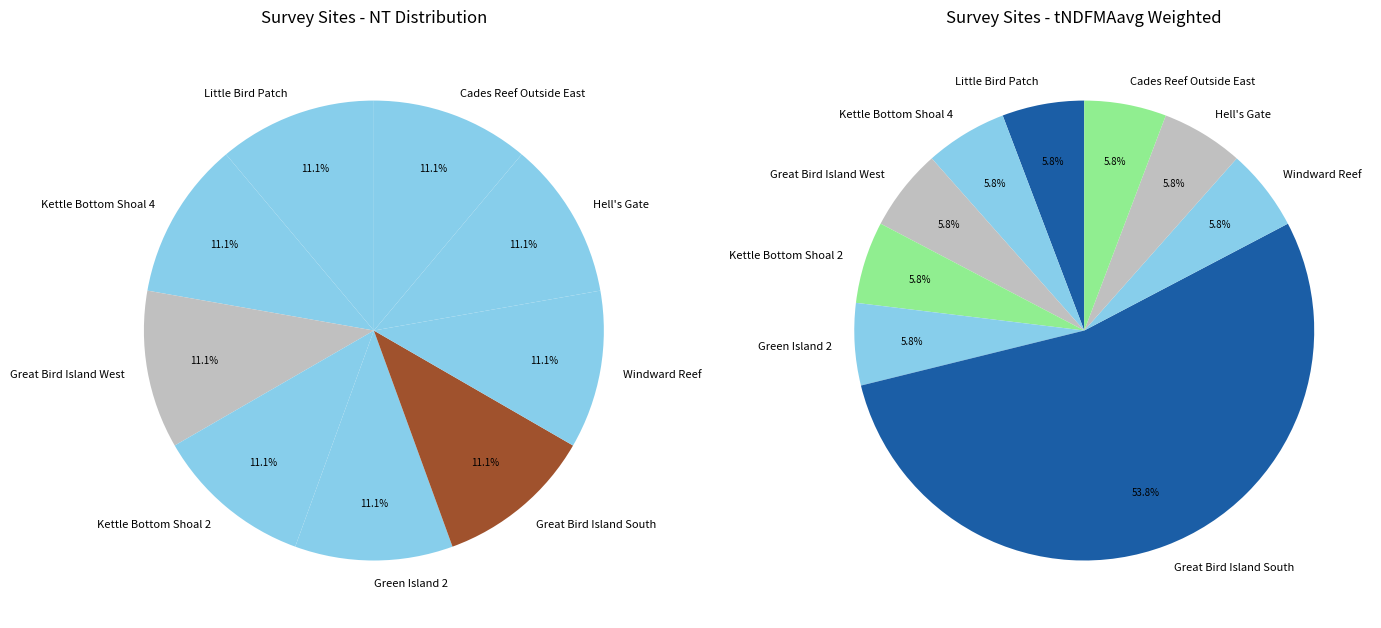

Which category accounts for the majority?

Great Bird Island South